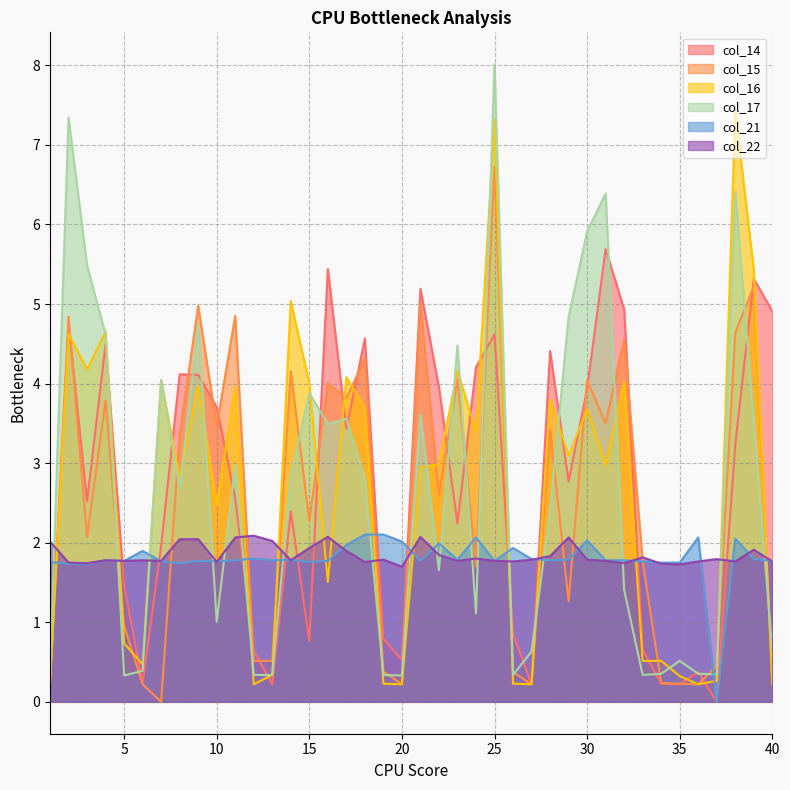

What is the value of the col_16 point at the 24th from the left?

3.4